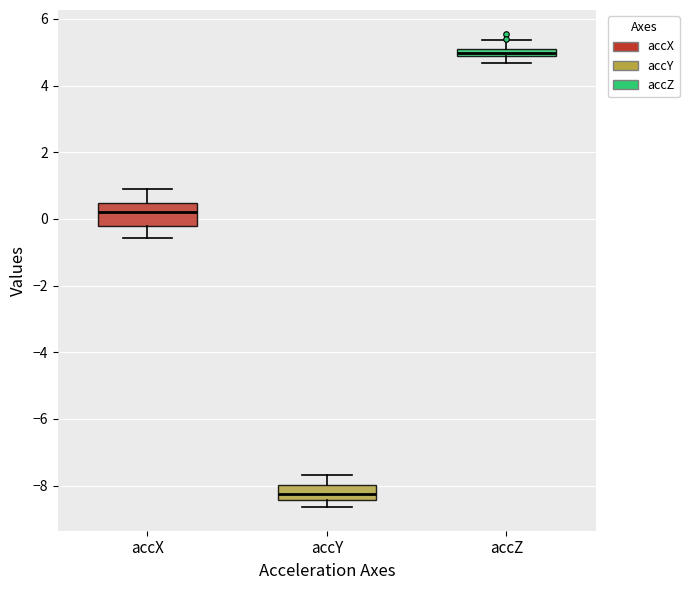

Which box is the tallest, from its lower edge to its upper edge?

accX